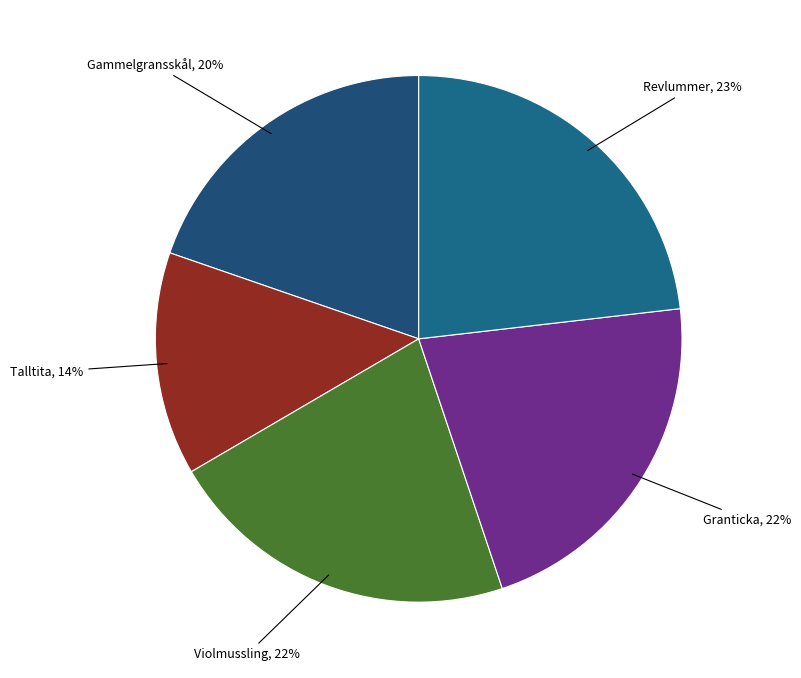

Is there any slice that represents more than half of the pie?

No